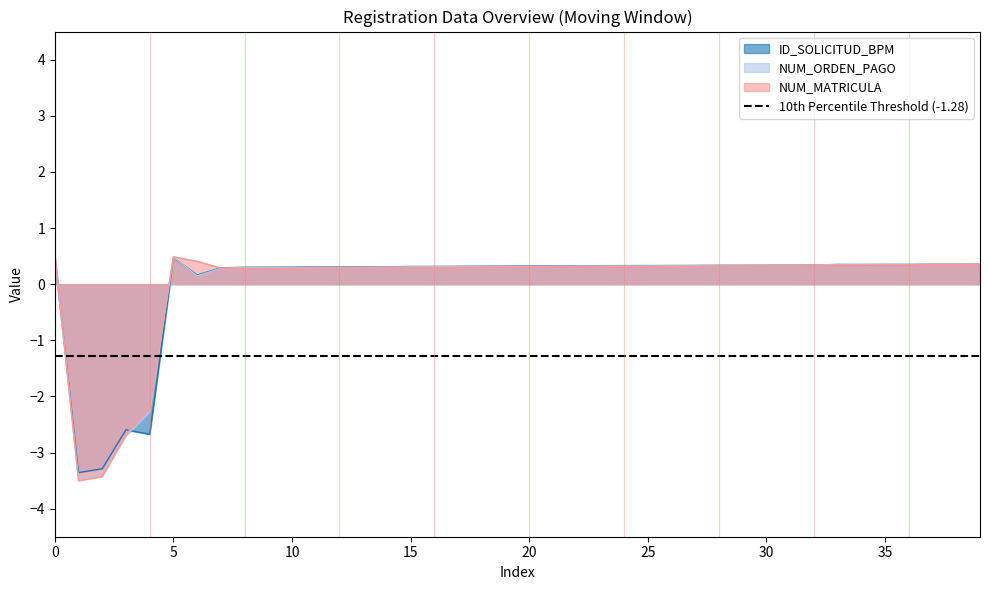

What is the sum of the NUM_MATRICULA values at 1 and 8?

-3.2